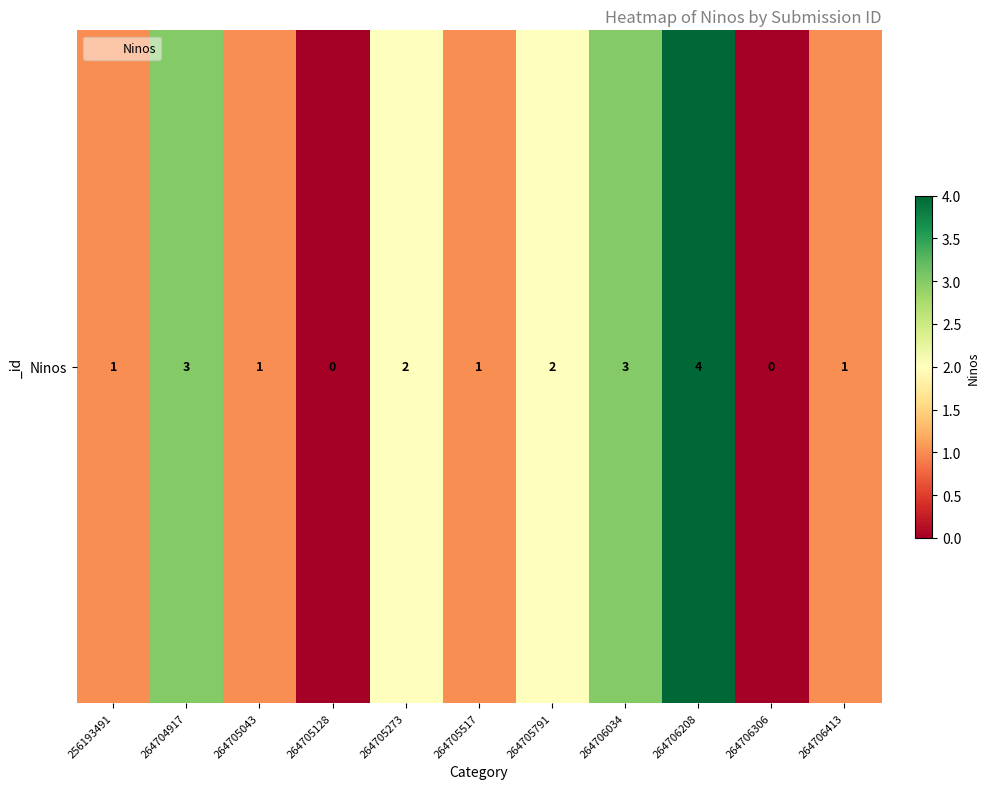

Which category has the lowest value across all series?

264705128